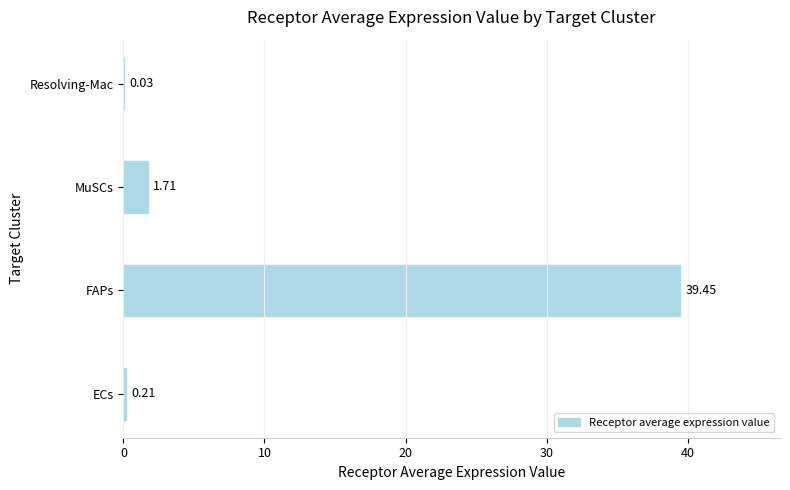

At which label is the value closest to 19?

MuSCs